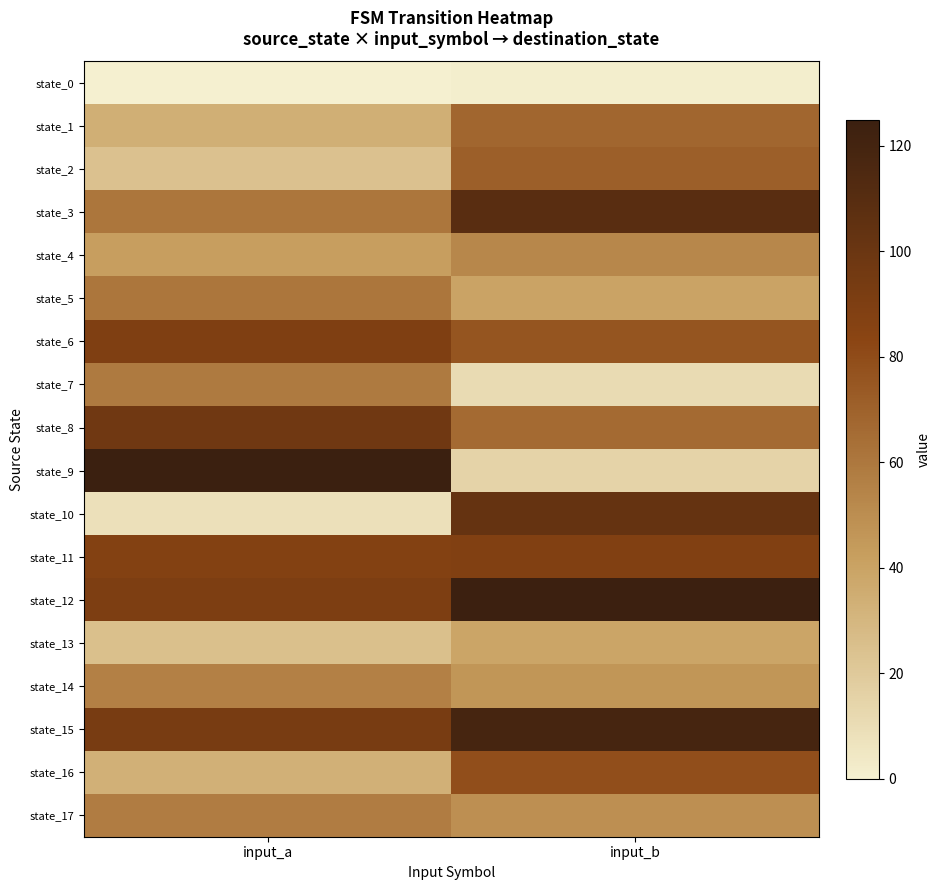

Reading left to right, list all the values displayed in this chart.

state_0: input_a=0	input_b=1
state_1: input_a=34	input_b=68
state_2: input_a=24	input_b=71
state_3: input_a=61	input_b=109
state_4: input_a=42	input_b=53
state_5: input_a=61	input_b=40
state_6: input_a=89	input_b=76
state_7: input_a=59	input_b=11
state_8: input_a=97	input_b=66
state_9: input_a=125	input_b=15
state_10: input_a=8	input_b=103
state_11: input_a=87	input_b=88
state_12: input_a=90	input_b=124
state_13: input_a=25	input_b=39
state_14: input_a=56	input_b=46
state_15: input_a=93	input_b=119
state_16: input_a=33	input_b=79
state_17: input_a=58	input_b=49